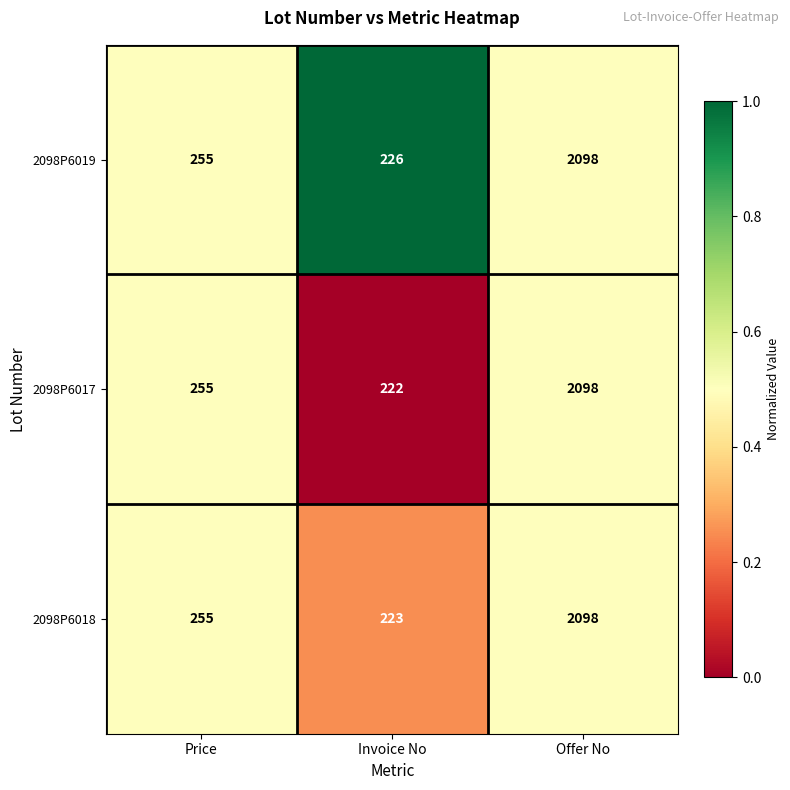

What is the sum of all 2098P6018 values?

2576